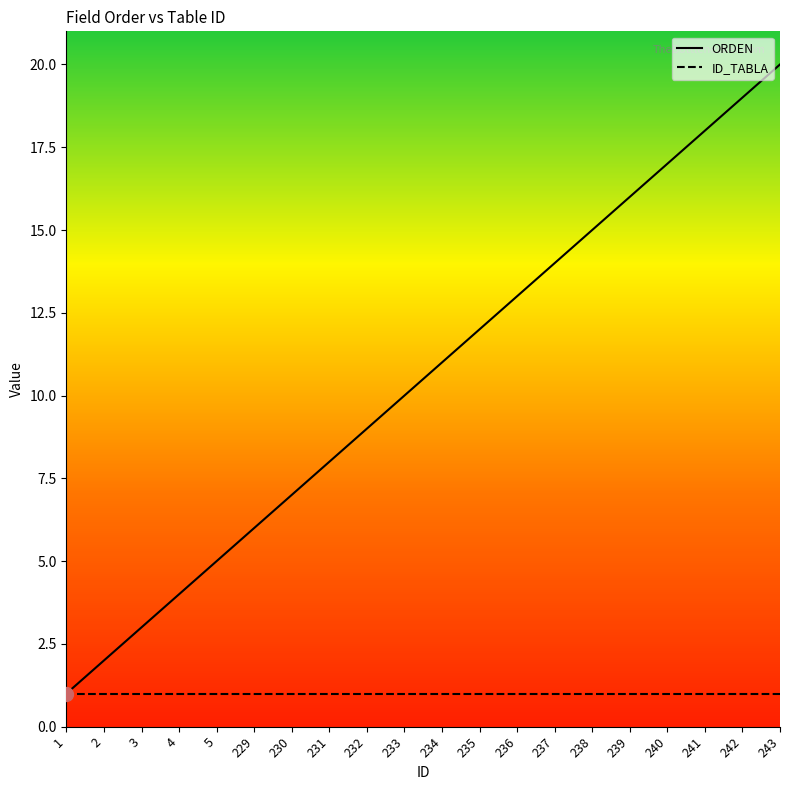

Approximately how many times larger is the value at 242 compared to 243?

0.9